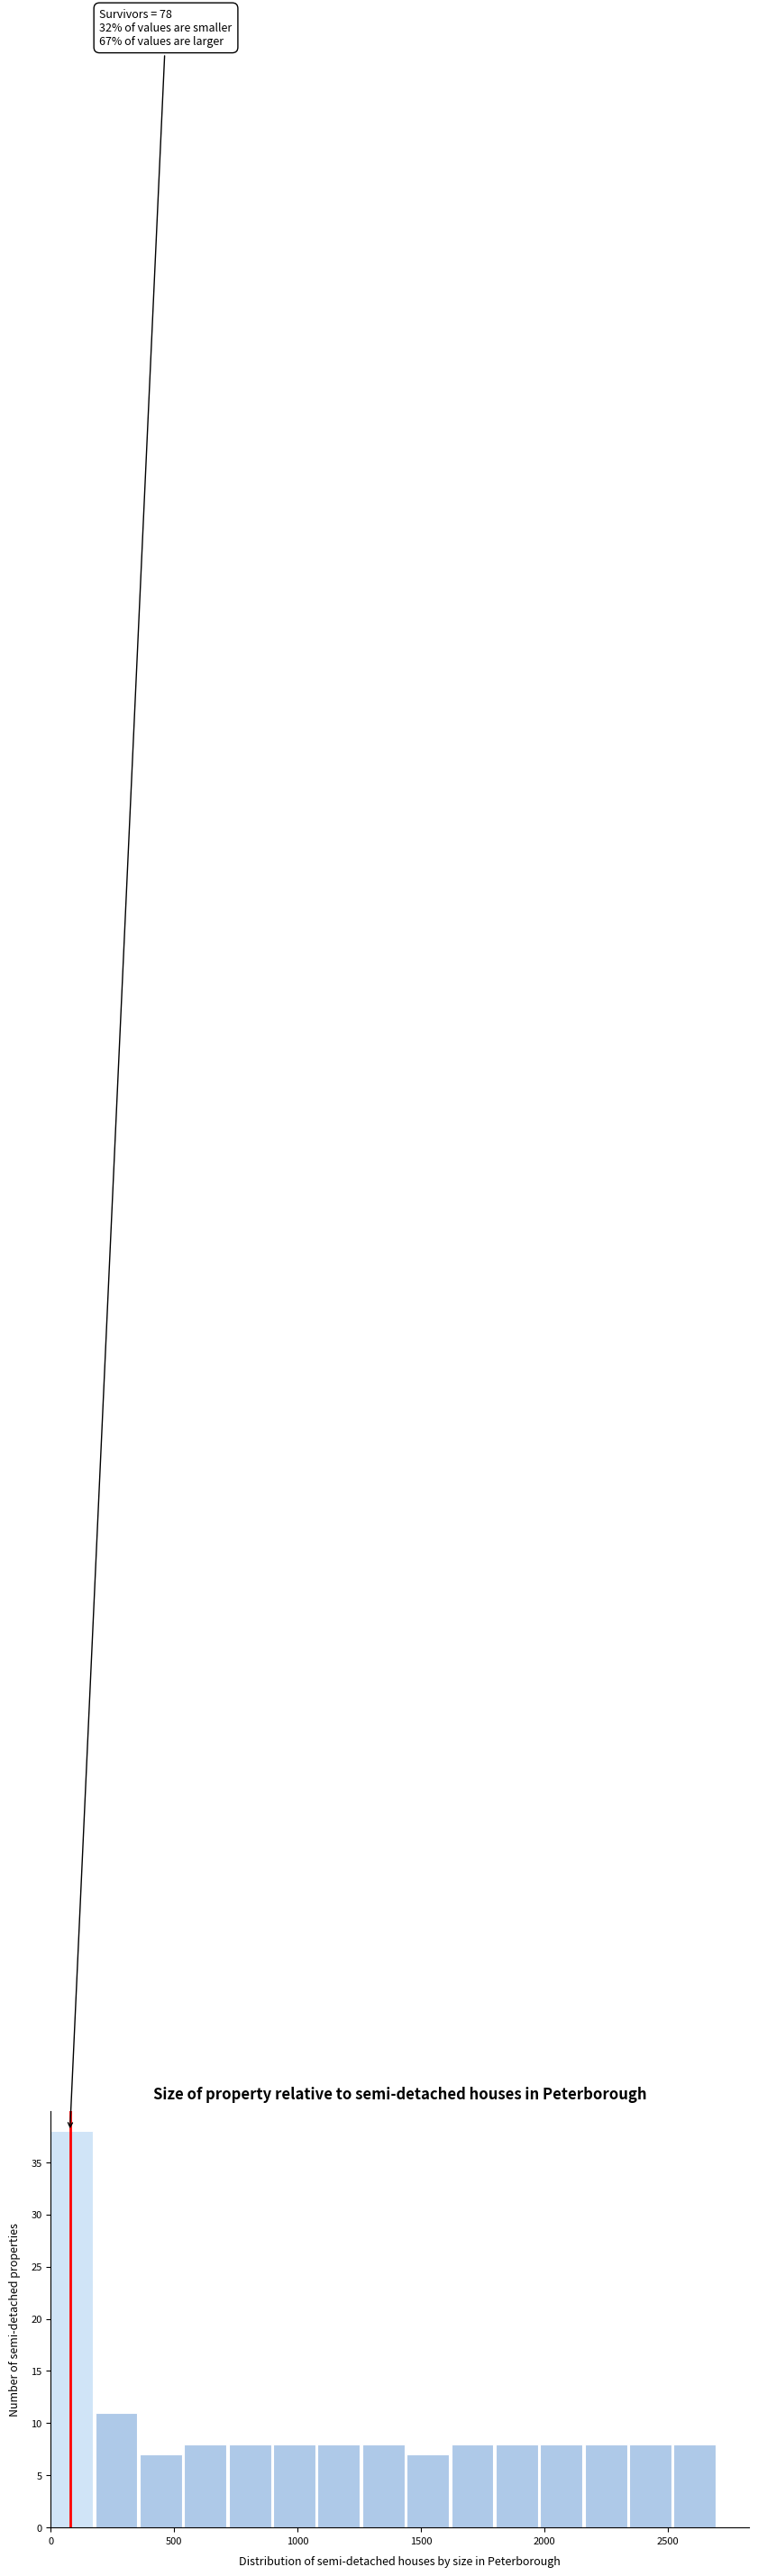

Around what value on the x-axis is the tallest bar? Give the approximate position of its centre, as read against the axis.

100